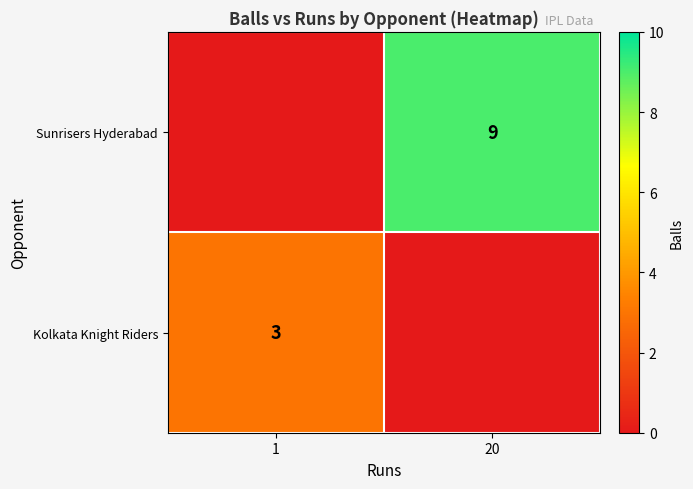

How many series are shown in this chart?

2